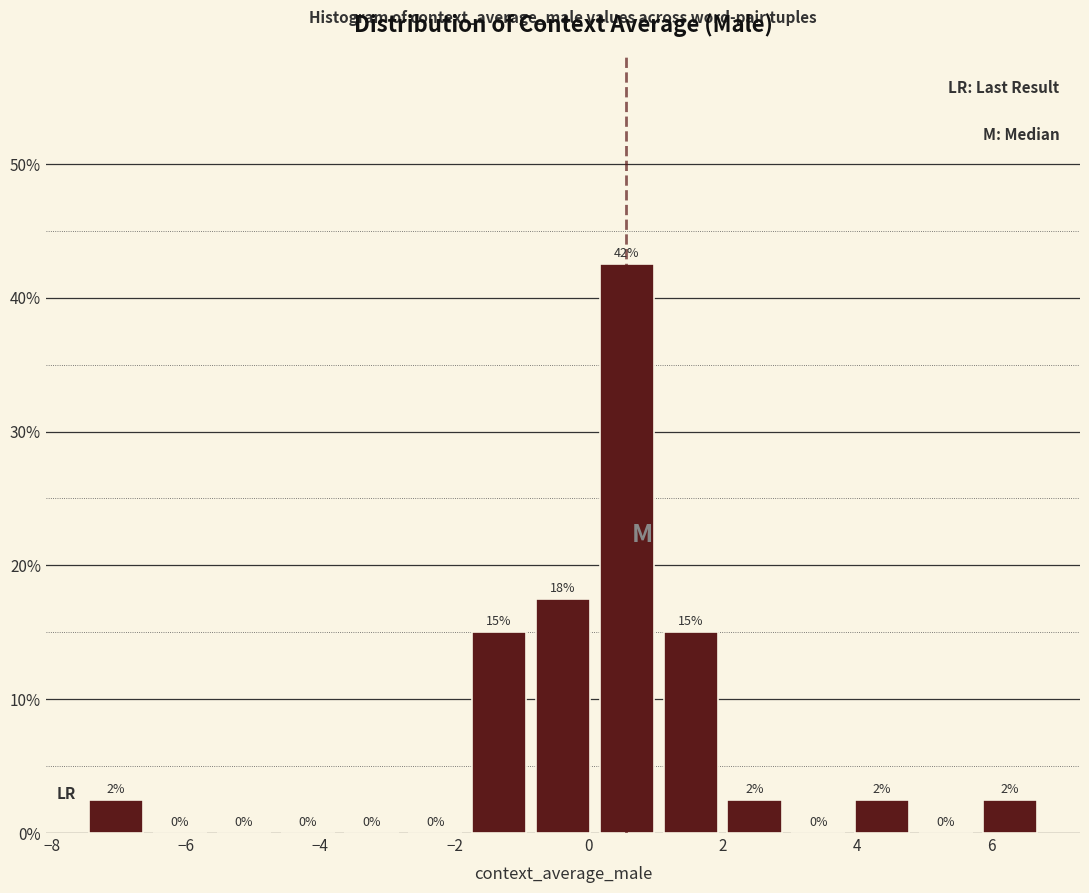

Which range on the x-axis has the tallest bar?

0.0 to 1.0